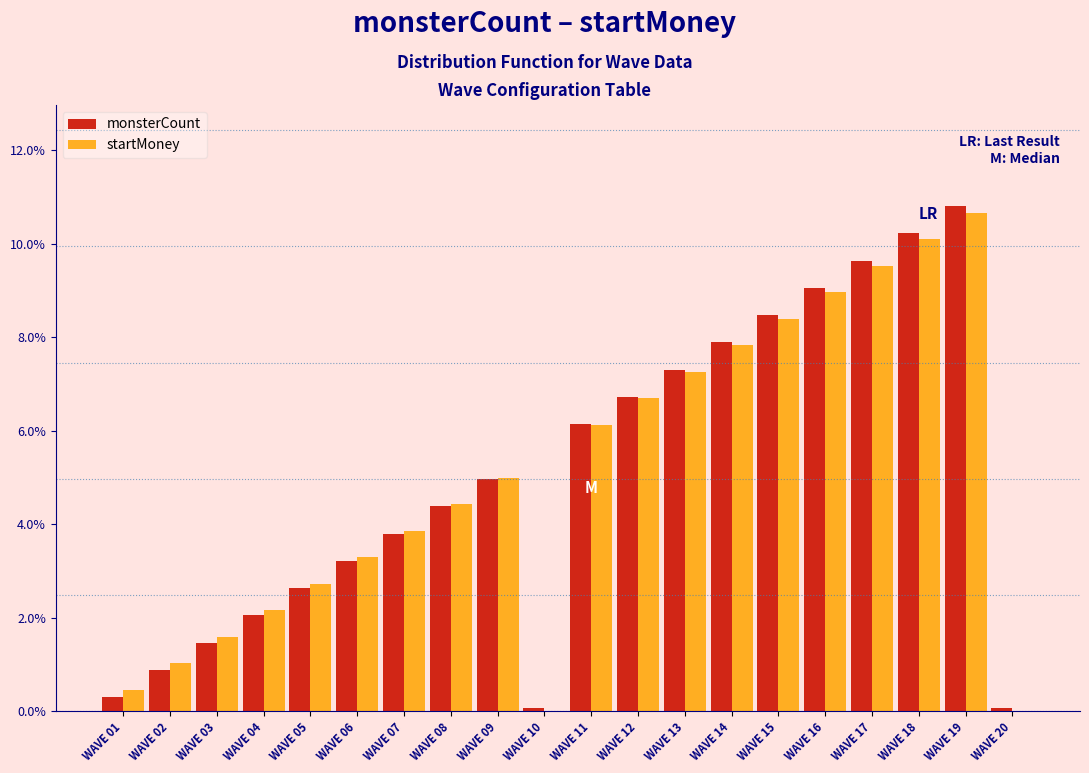

Which series changed the most between WAVE 02 and WAVE 20?

startMoney